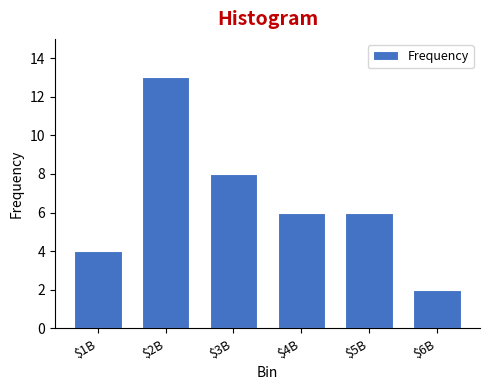

Reading left to right, extract all data points from this chart.

4	13	8	6	6	2